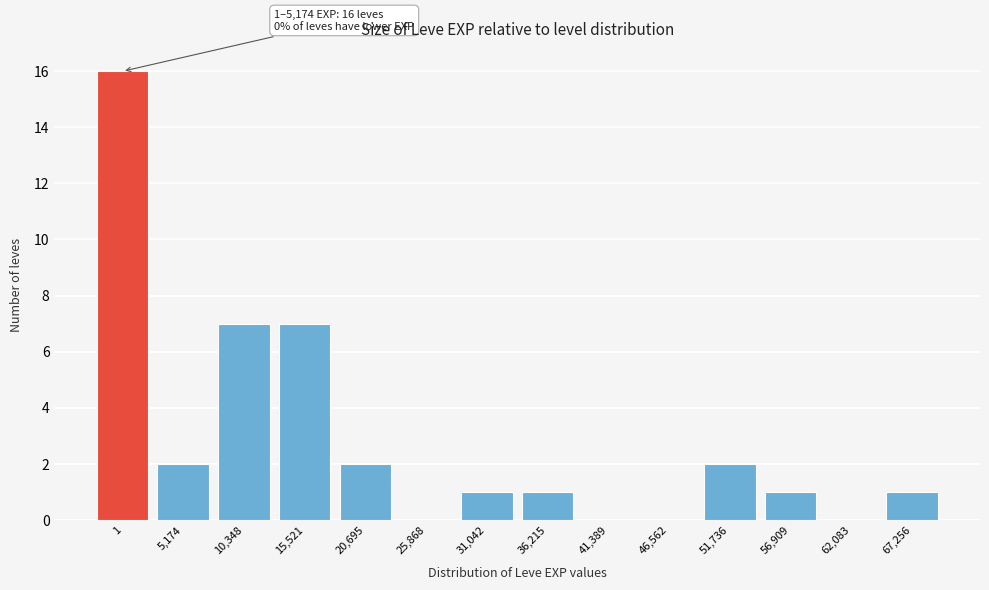

Reading right to left, extract all data points from this chart.

67,256=1	62,083=0	56,909=1	51,736=2	46,562=0	41,389=0	36,215=1	31,042=1	25,868=0	20,695=2	15,521=7	10,348=7	5,174=2	1=16